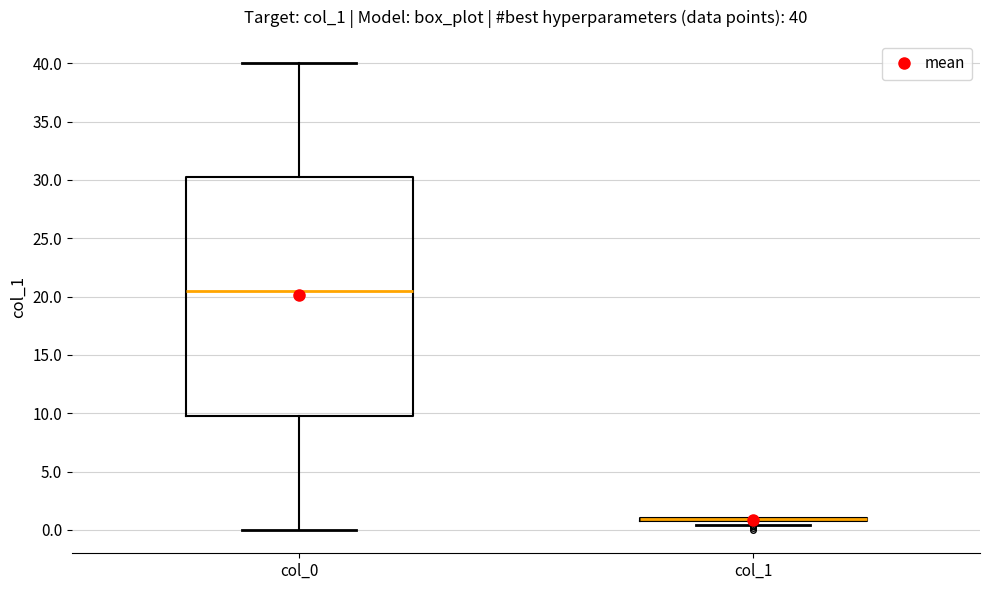

Which box is the tallest, from its lower edge to its upper edge?

col_0